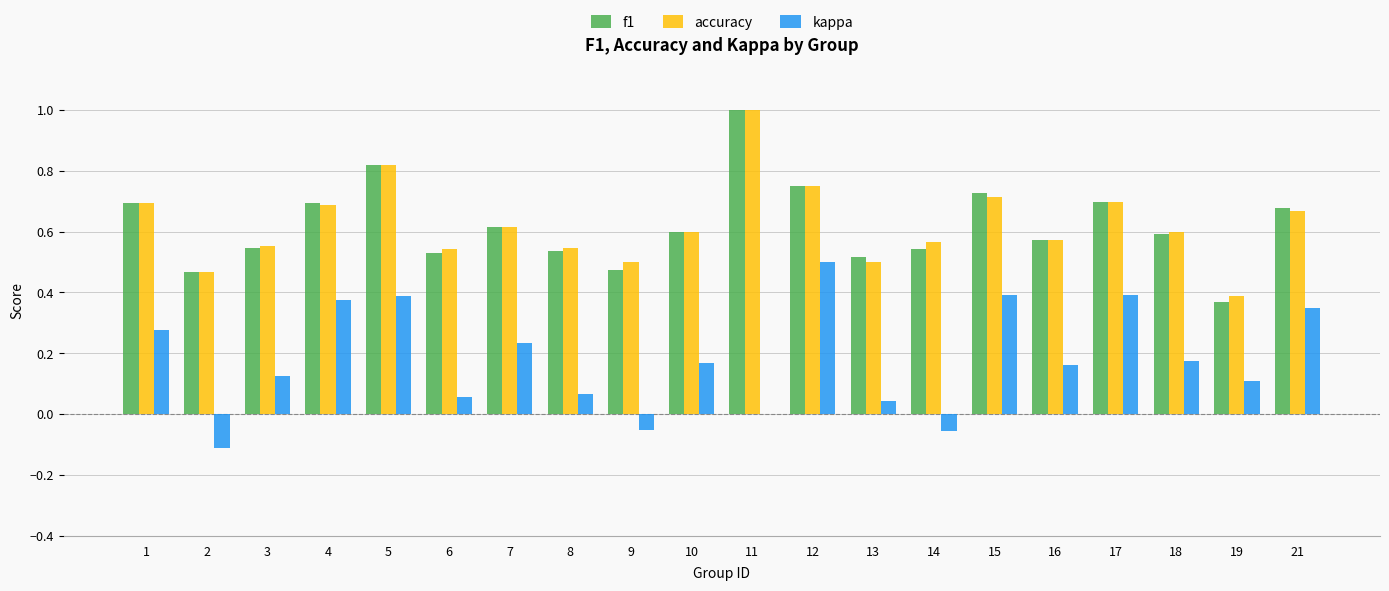

Which label corresponds to the largest value in the chart?

11